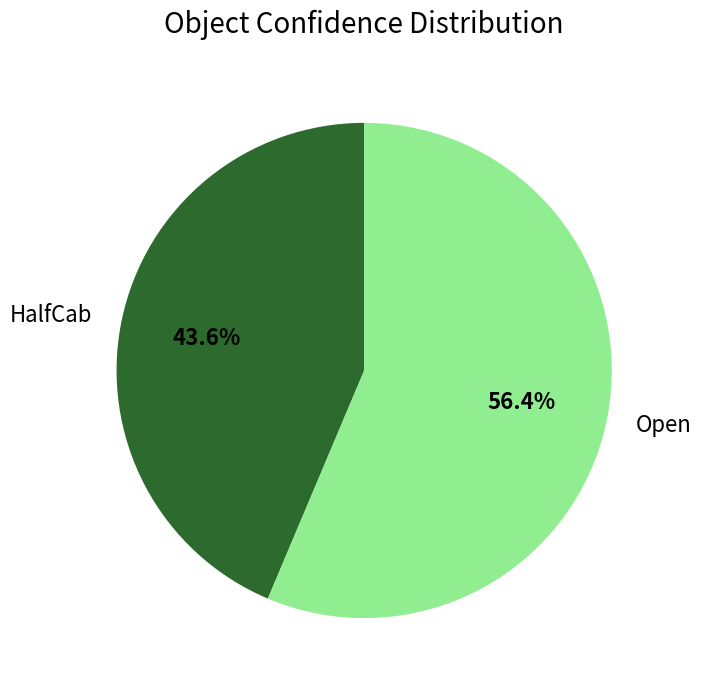

Is there a majority slice in this chart?

Yes